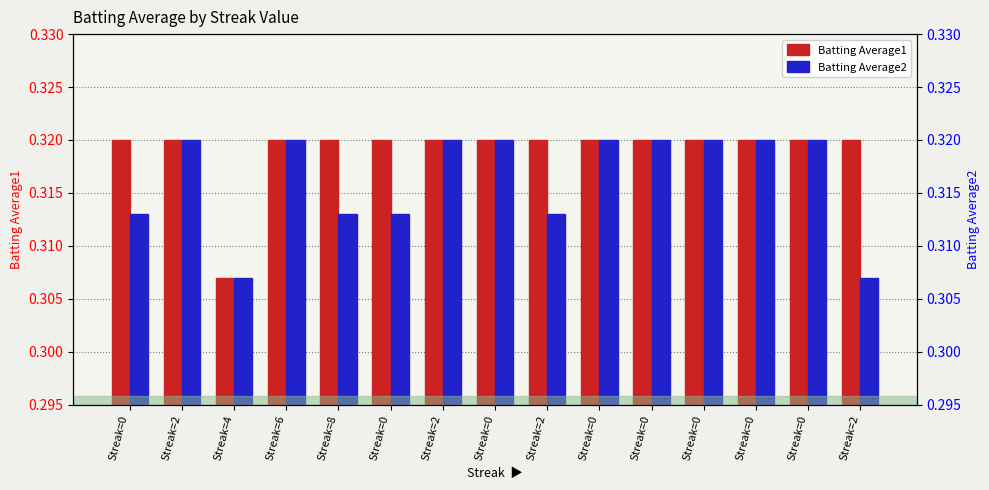

Reading left to right, extract all data points from this chart.

Batting Average1: Streak=0=0.3	Streak=2=0.3	Streak=4=0.3	Streak=6=0.3	Streak=8=0.3	Streak=0=0.3	Streak=2=0.3	Streak=0=0.3	Streak=2=0.3	Streak=0=0.3	Streak=0=0.3	Streak=0=0.3	Streak=0=0.3	Streak=0=0.3	Streak=2=0.3
Batting Average2: Streak=0=0.3	Streak=2=0.3	Streak=4=0.3	Streak=6=0.3	Streak=8=0.3	Streak=0=0.3	Streak=2=0.3	Streak=0=0.3	Streak=2=0.3	Streak=0=0.3	Streak=0=0.3	Streak=0=0.3	Streak=0=0.3	Streak=0=0.3	Streak=2=0.3